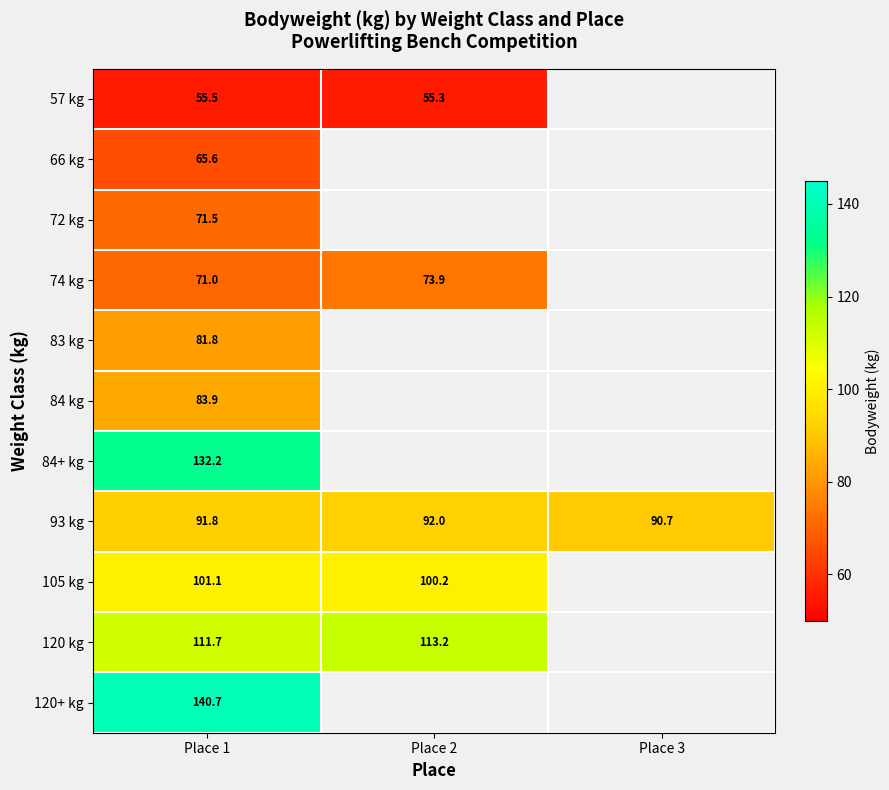

Is the value of 57 kg at Place 1 greater than the value of 93 kg at Place 1?

No